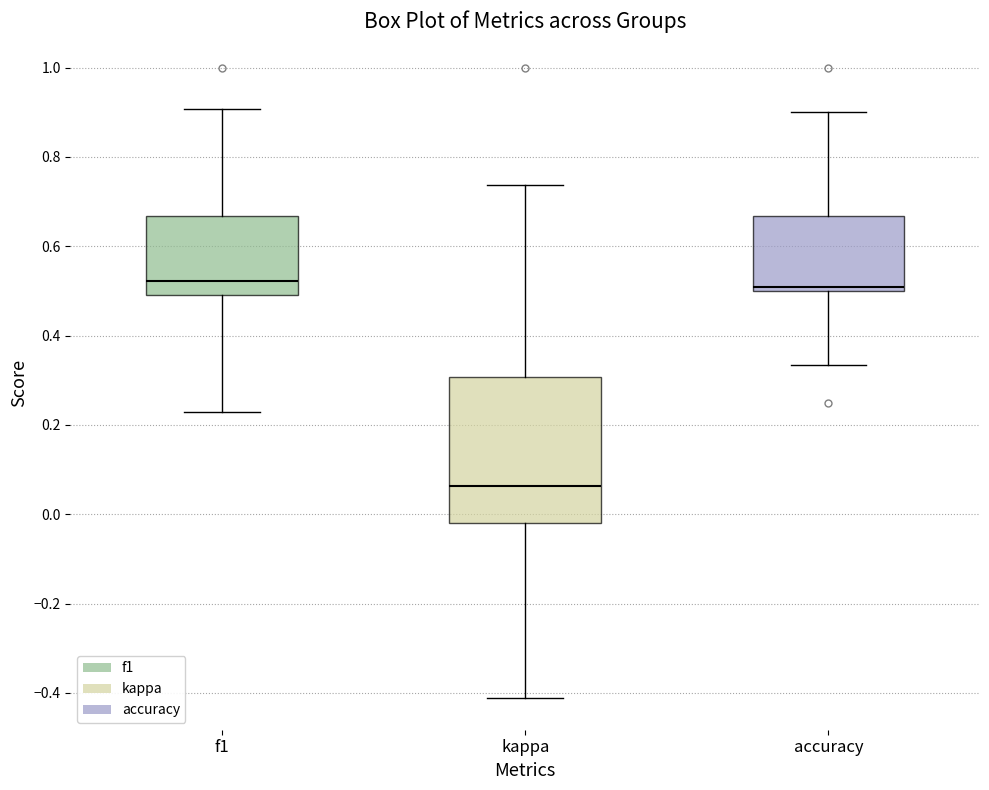

Reading left to right, transcribe this box plot: for each box, give where its median line is, the range the box spans, and where its two whiskers end, as read against the y-axis. The values are not printed on the chart, so give them approximately, as read against the axis.

f1: median 0.52, box 0.50 to 0.66, whiskers 0.22 to 0.90
kappa: median 0.06, box -0.02 to 0.30, whiskers -0.42 to 0.74
accuracy: median 0.50 (just above the box's lower edge), box 0.50 to 0.66, whiskers 0.34 to 0.90